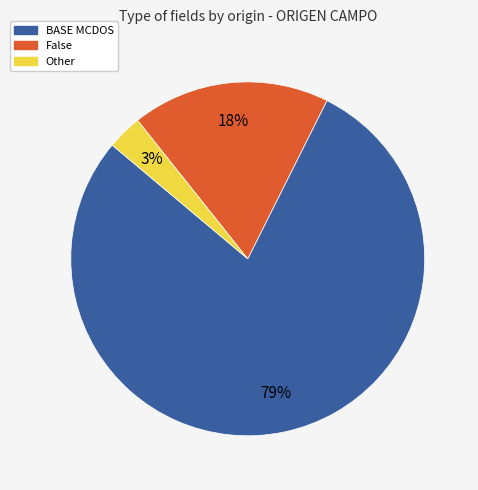

Between False and BASE MCDOS, which is larger?

BASE MCDOS